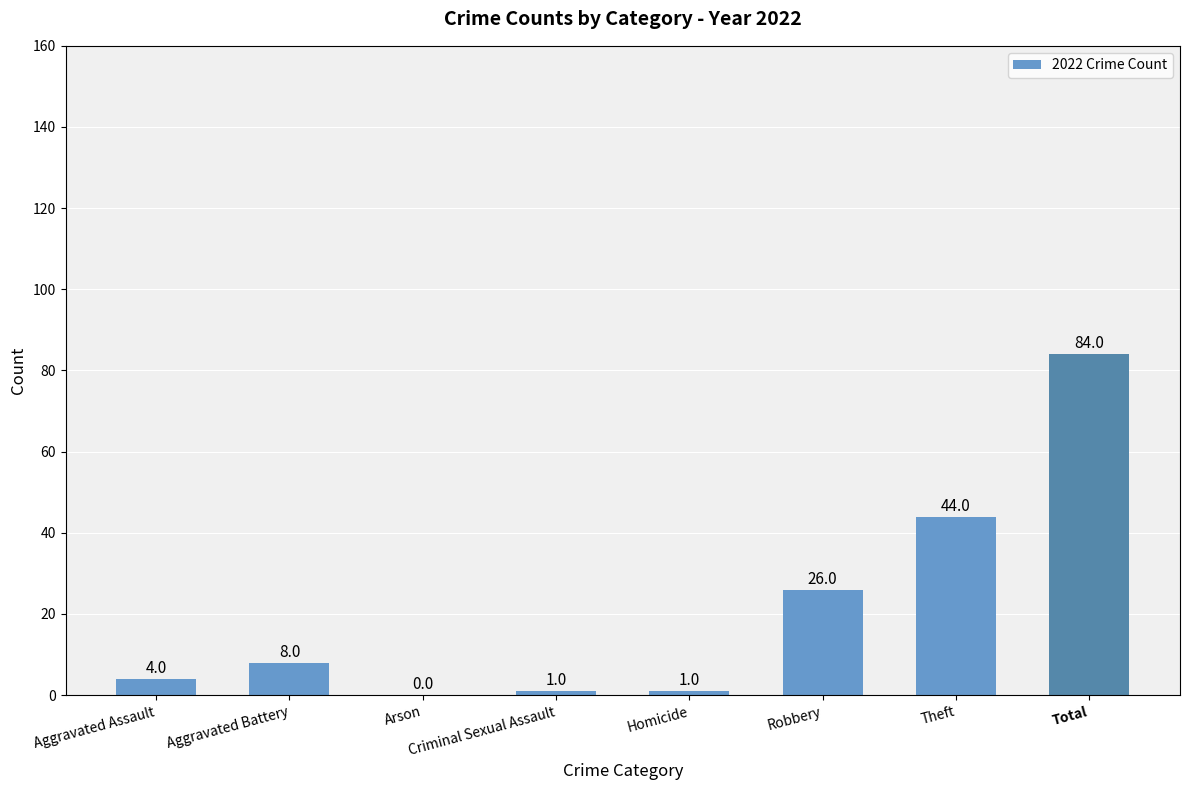

Which category has the highest value across all series?

Total